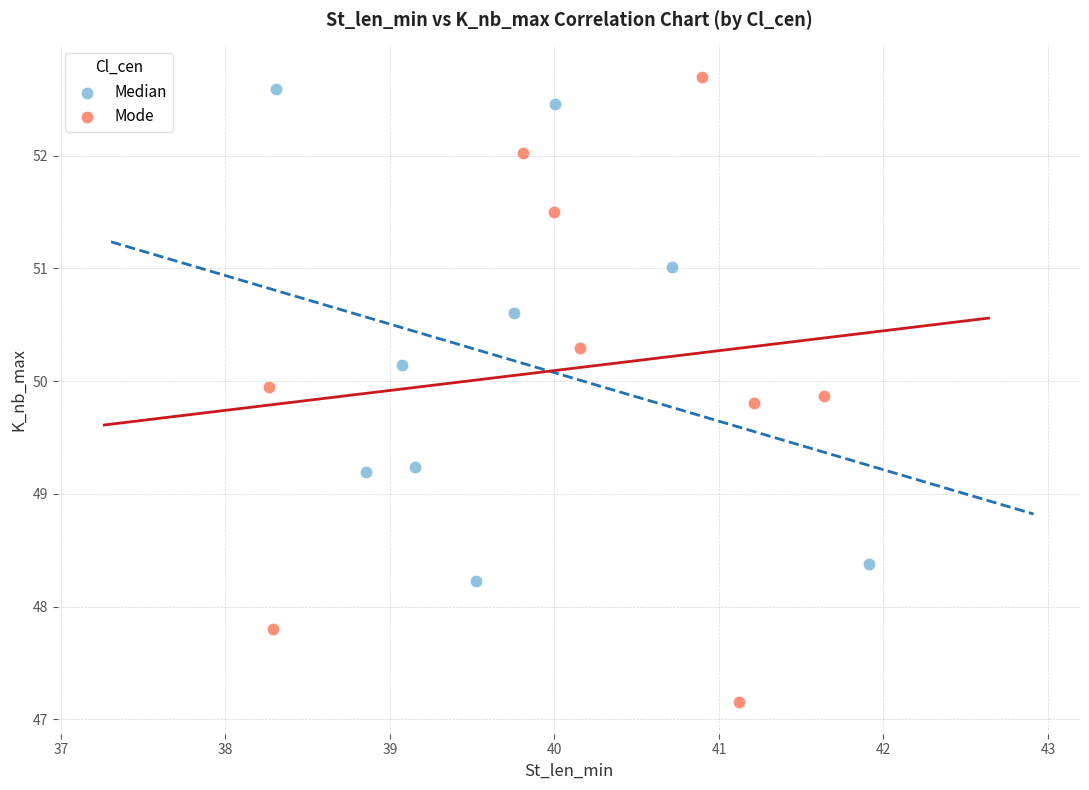

Which series reaches the minimum Y coordinate?

Mode